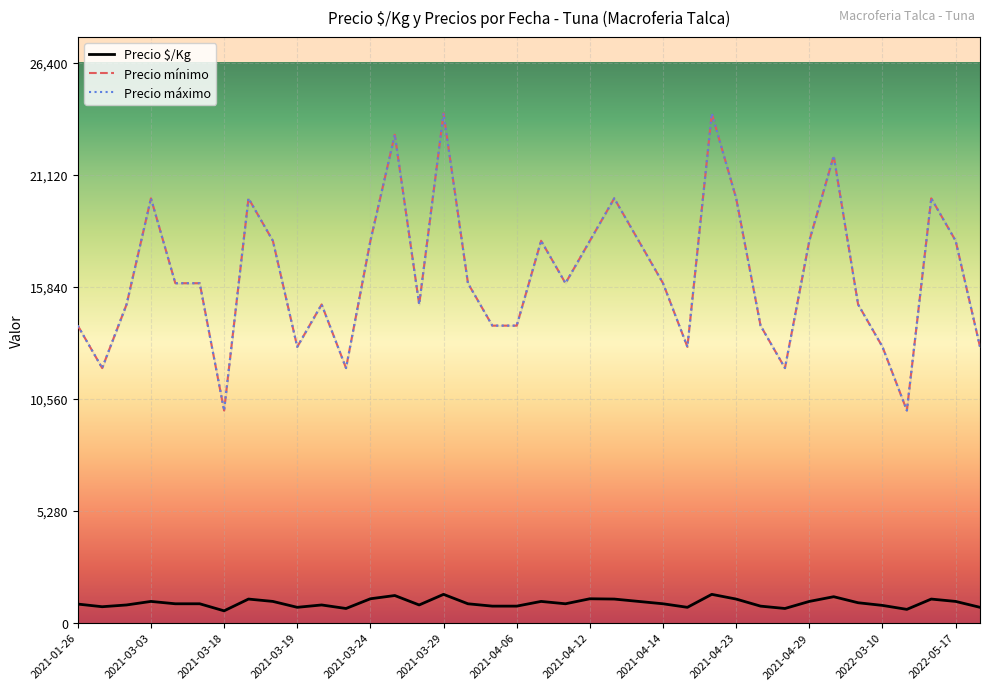

Between 2021-03-03 and 36, which series saw the biggest shift?

Precio mínimo